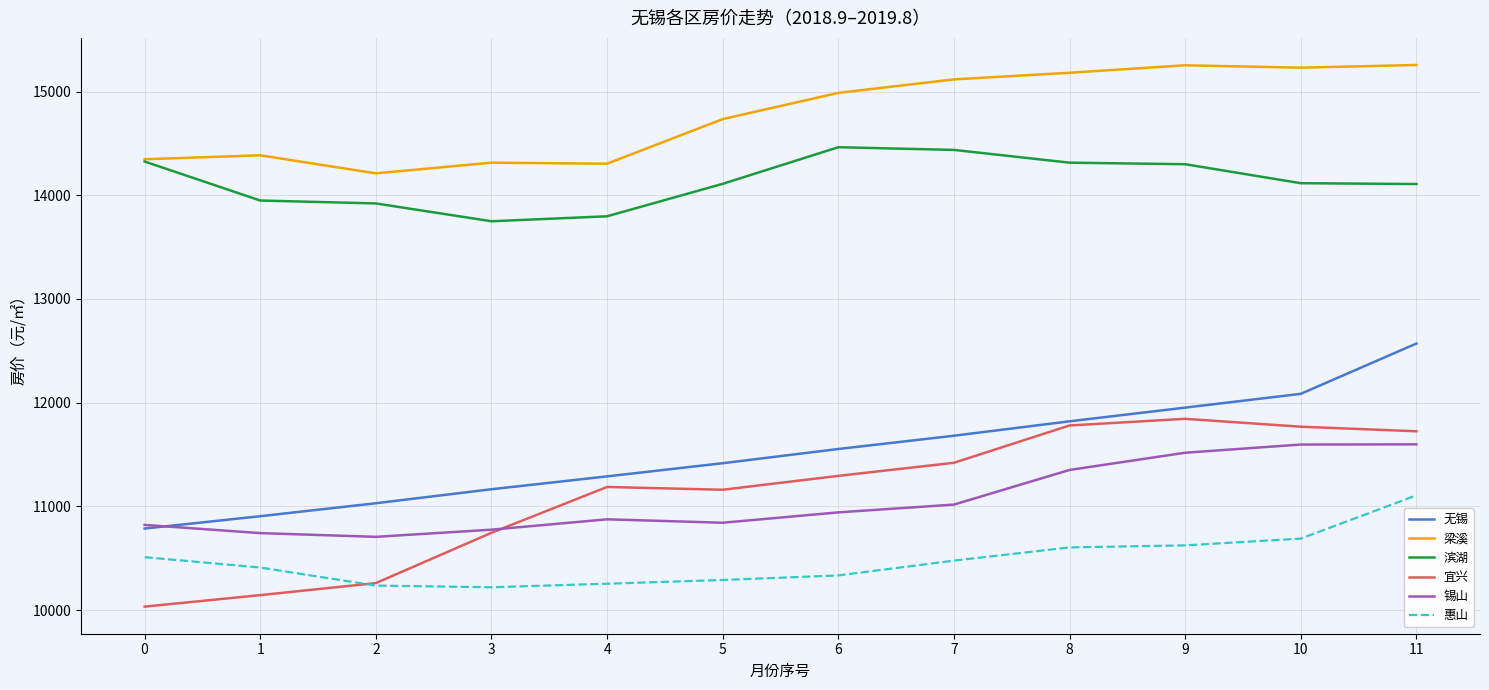

At which category is the sum across all series the highest?

11